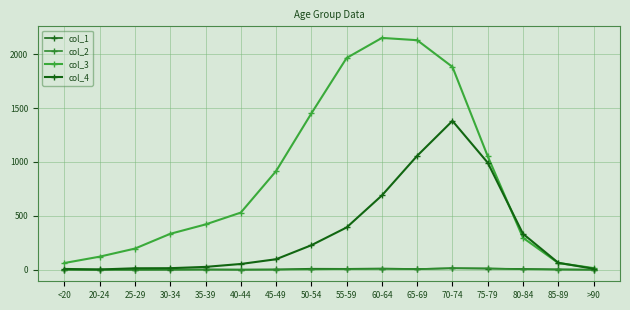

What is the difference between the maximum and minimum values in the col_4 series?

1379